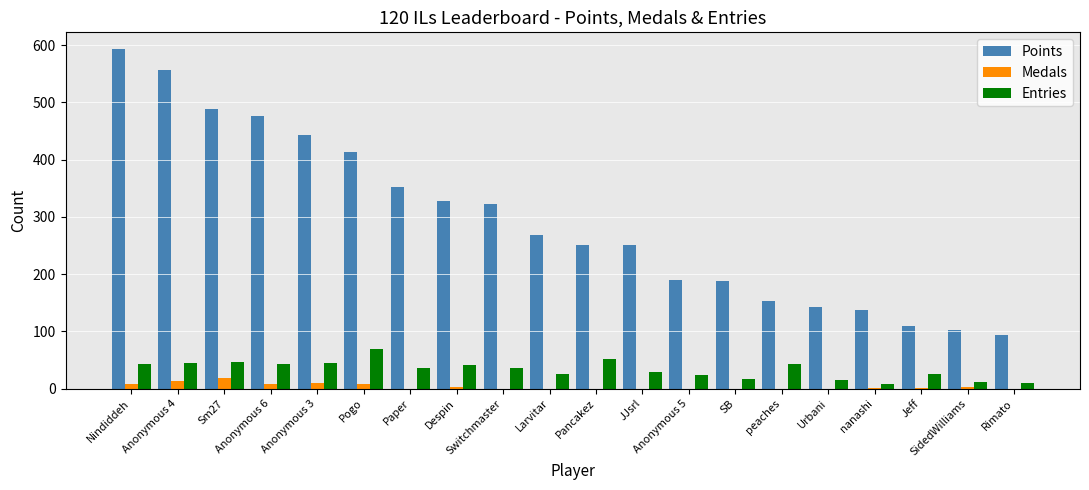

What is the sum of all Medals values?

69